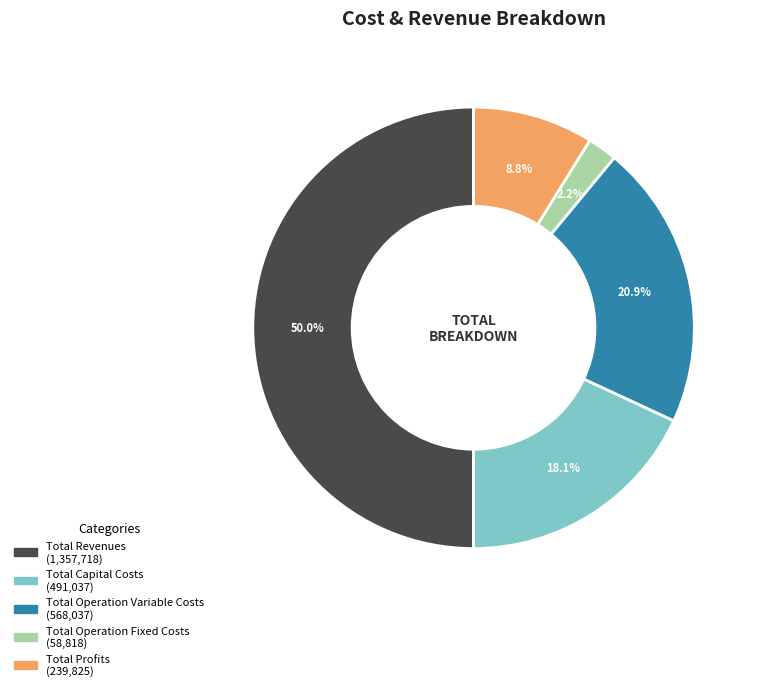

To the nearest percent, what portion does Total Profits represent?

9%